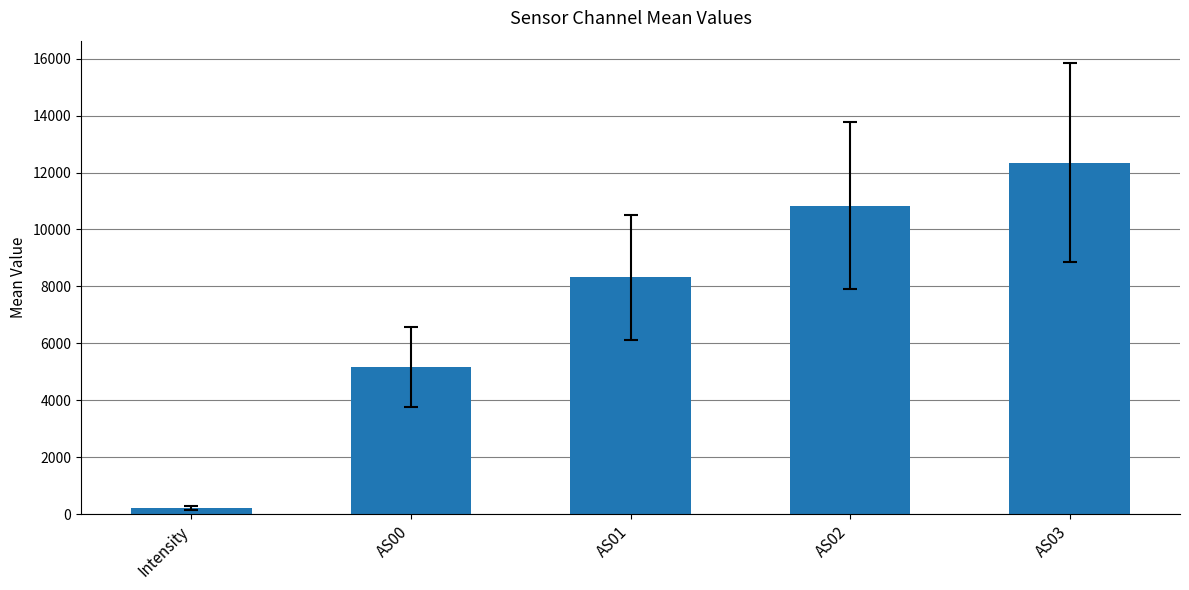

What position from the right is Intensity?

5